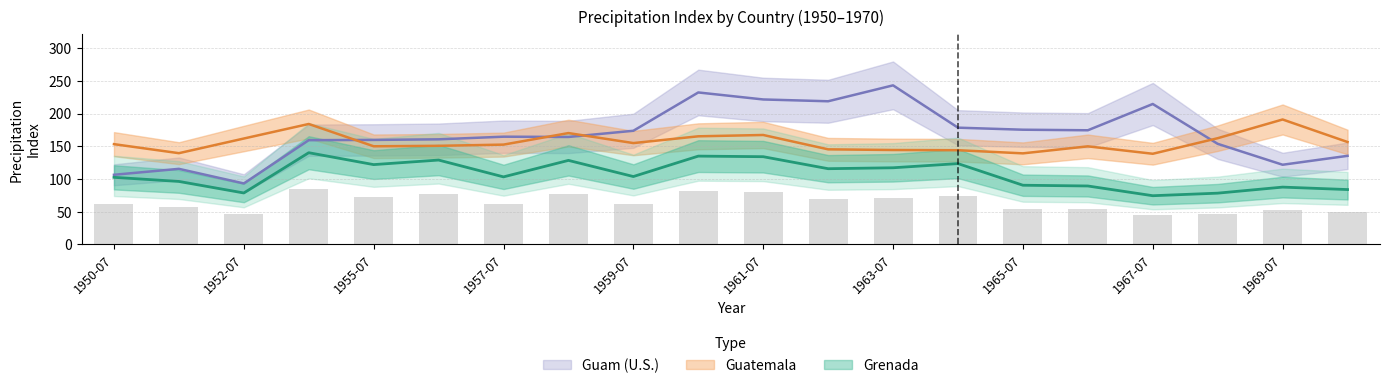

What is the sum of the Guam (U.S.) values at 1958-07 and 1962-07?

383.4